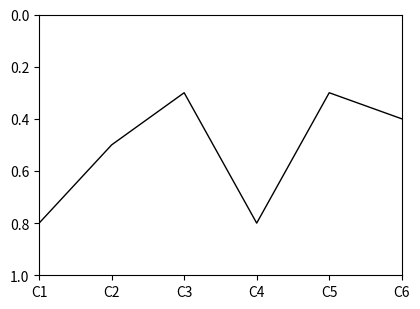

Is this an area chart (filled region under the line)?

No